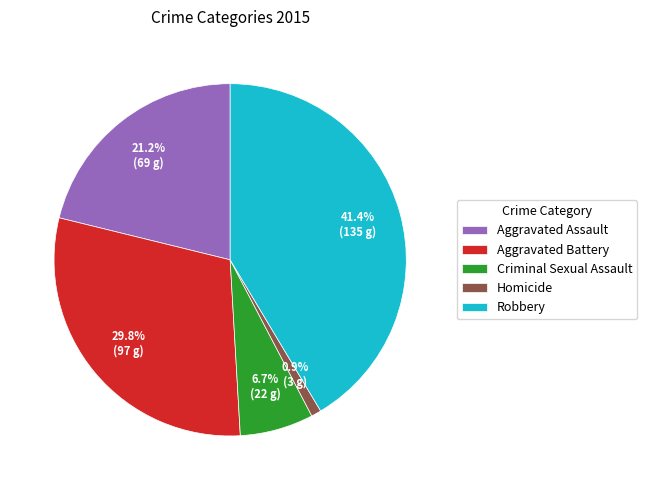

Is it true that Aggravated Assault is 32% of the pie?

False